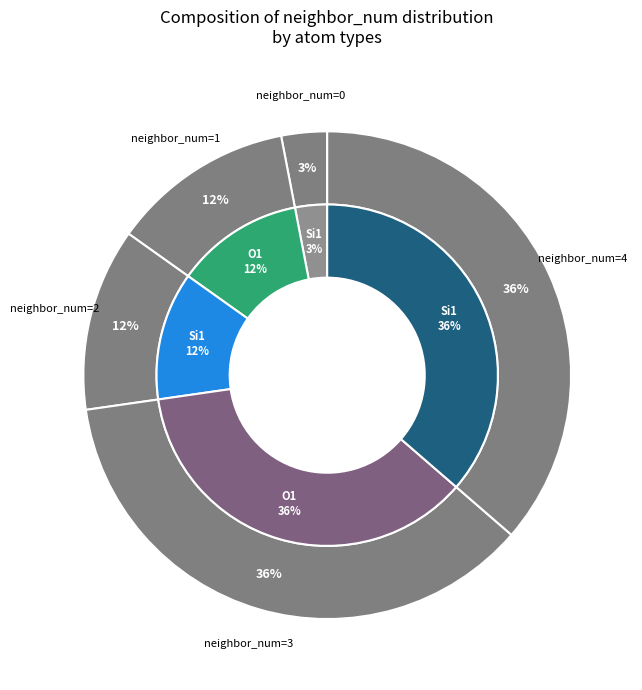

Is it true that 1 is 12% of the pie?

True